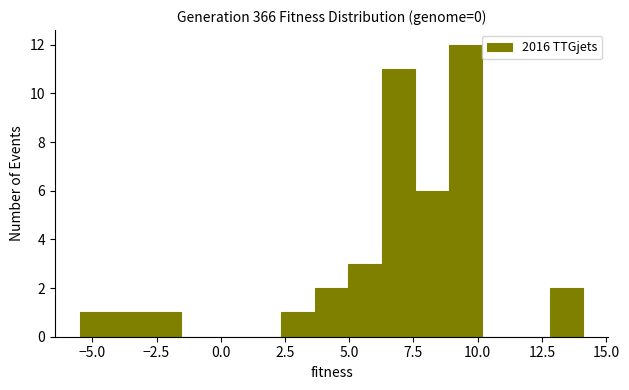

Around what value on the x-axis is the tallest bar? Give the approximate position of its centre, as read against the axis.

9.5